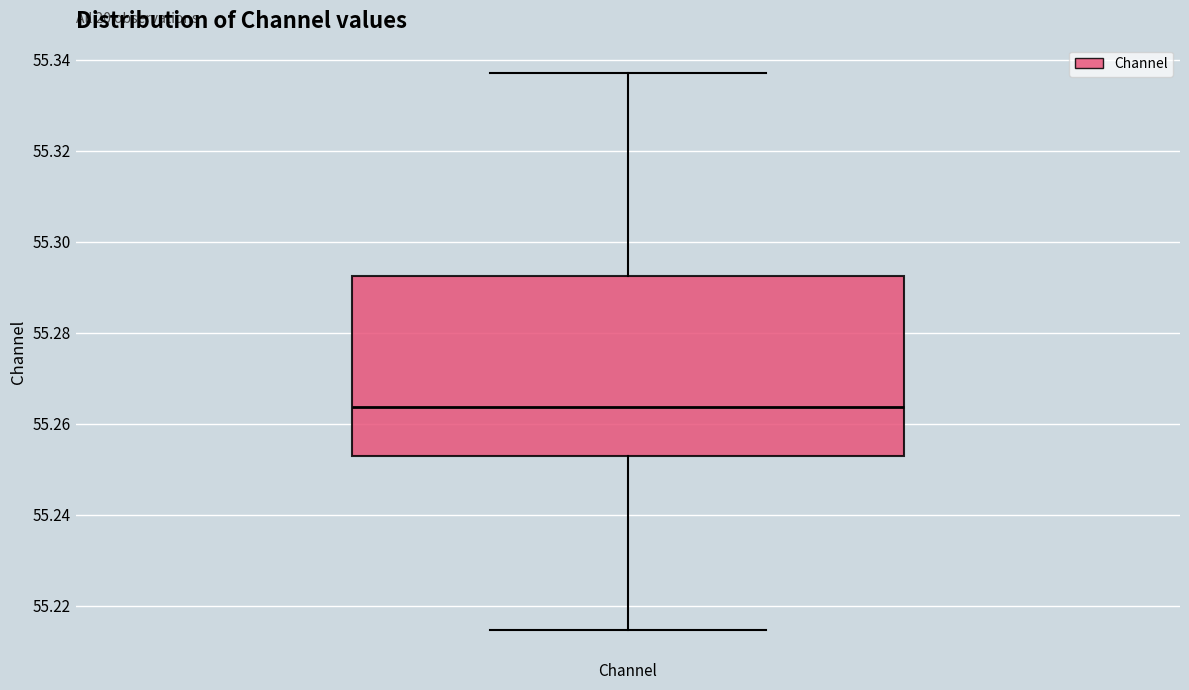

Transcribe this box plot: give where the median line is, the range the box spans, and where the two whiskers end, as read against the y-axis. The values are not printed on the chart, so give them approximately, as read against the axis.

median 55.264, box 55.254 to 55.292, whiskers 55.214 to 55.338